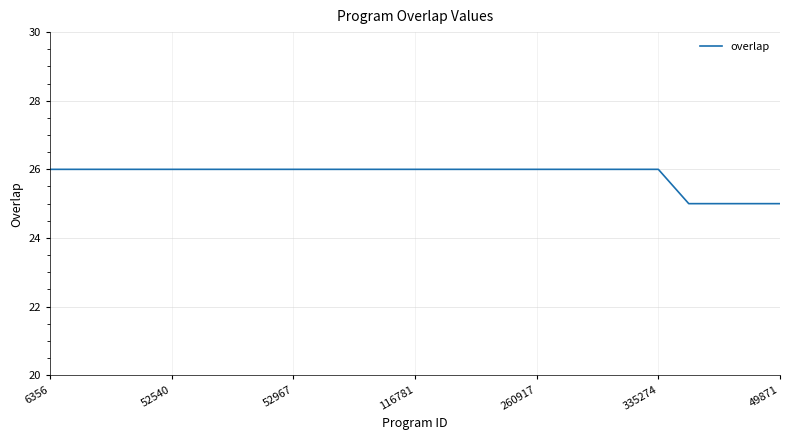

What is the maximum value shown in the chart?

26